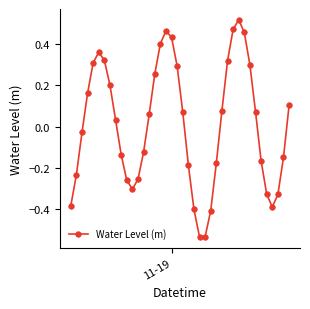

What is the difference between the second highest and second lowest values?

1.0